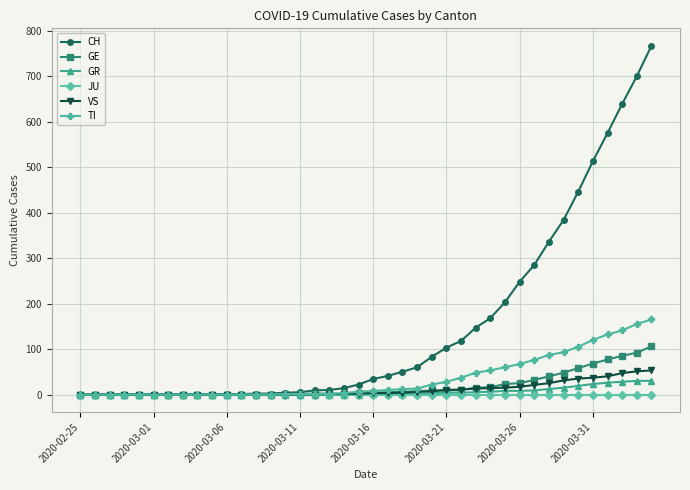

Which series has the largest total across all categories?

CH